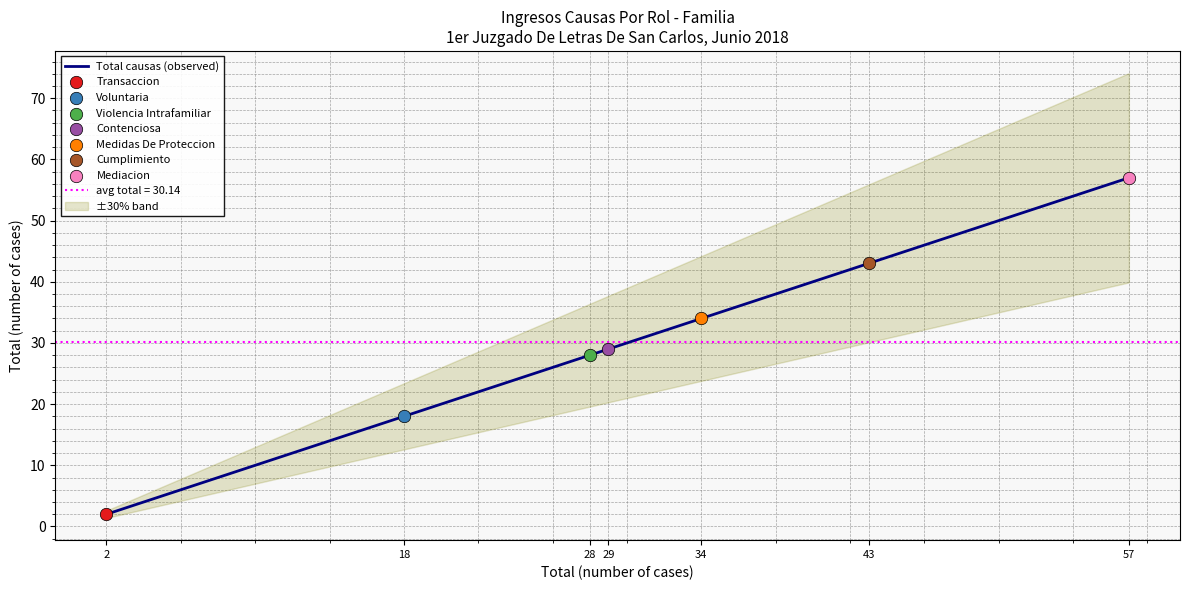

What is the change in value from 18 to 28?

+10